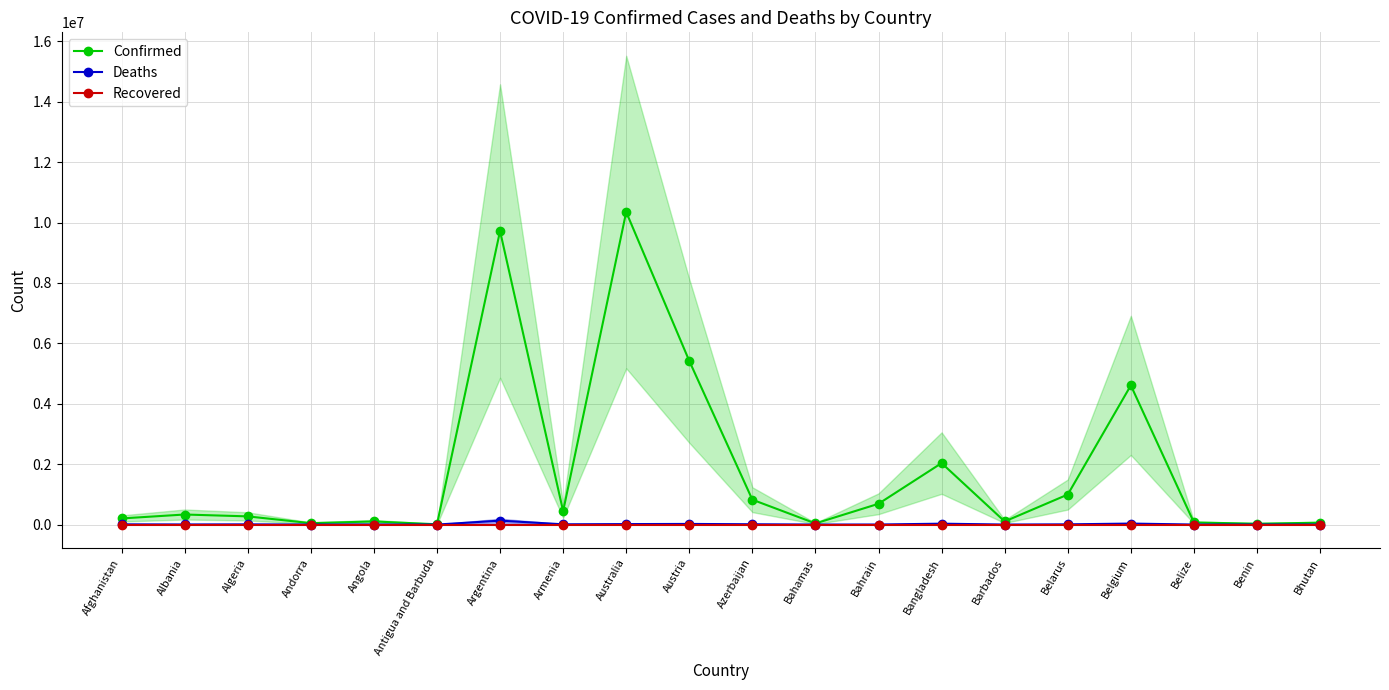

What are all the series names shown in the legend?

Confirmed, Deaths, Recovered